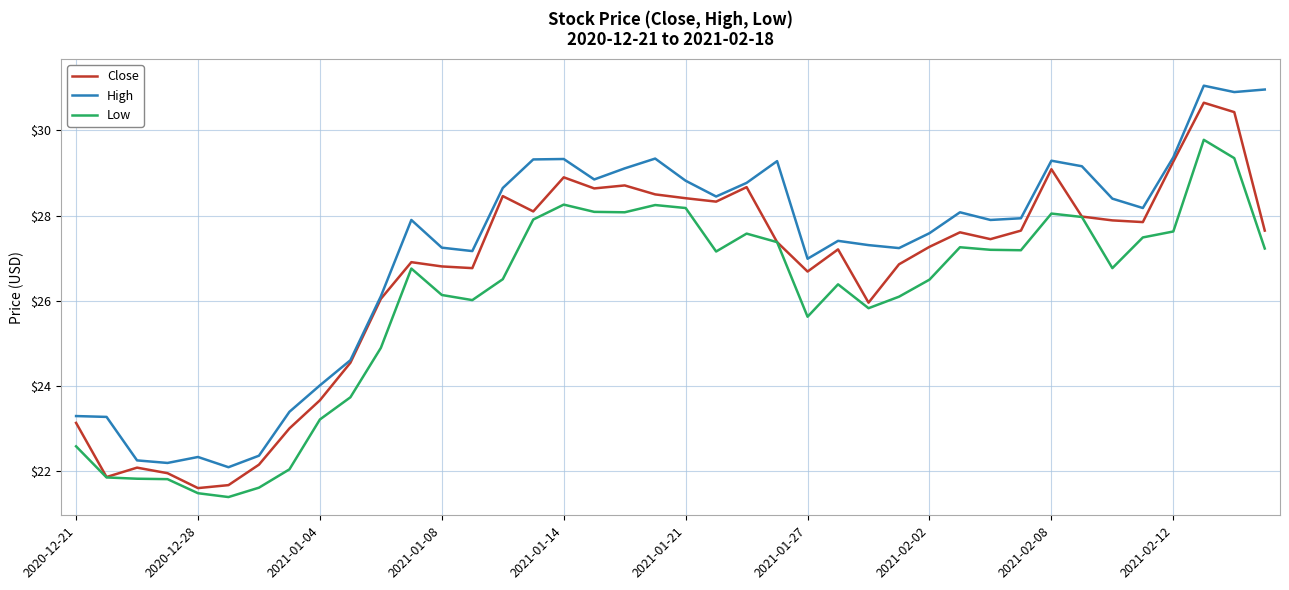

Count the number of data series in this chart.

3